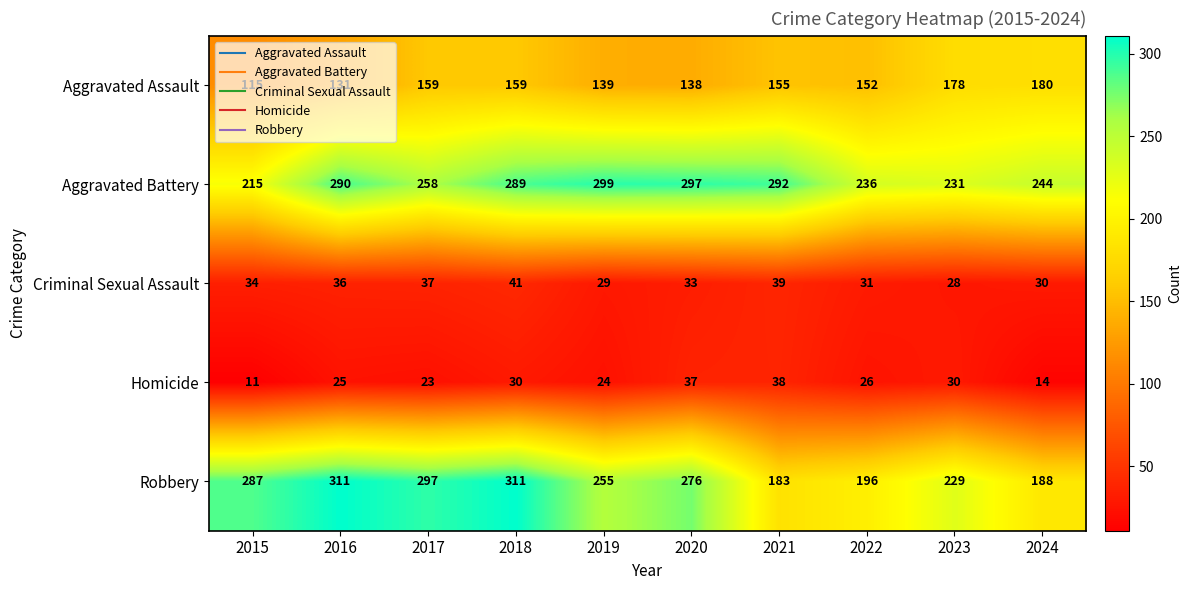

How many series are shown in this chart?

5